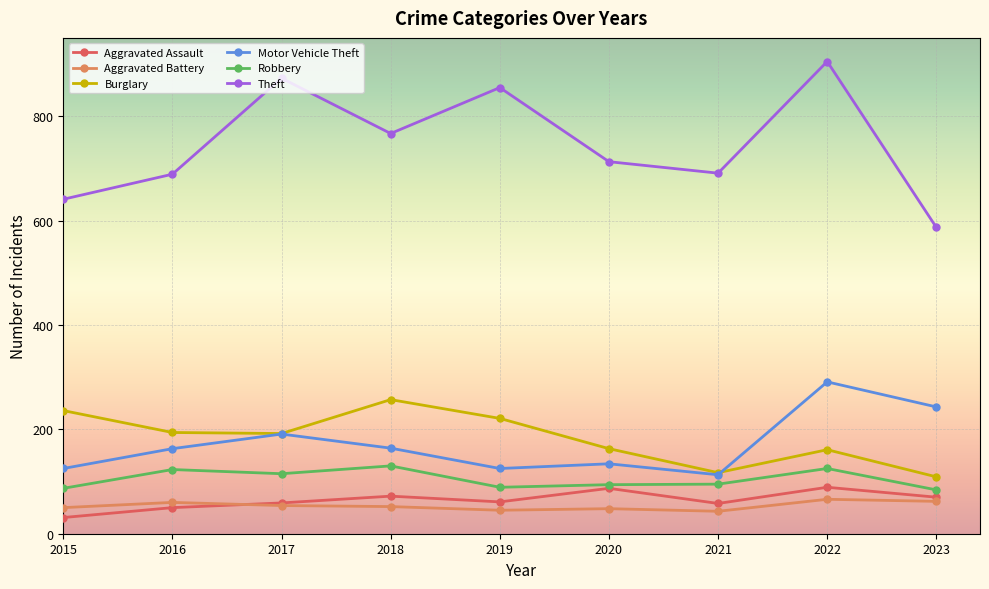

What is the maximum value for Aggravated Assault?

89